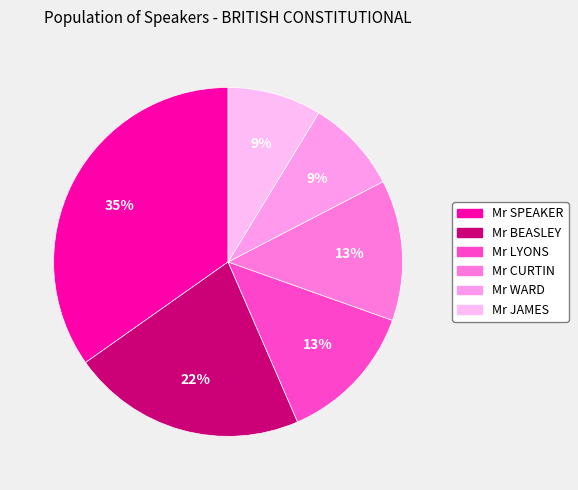

Which slice is the smallest?

Mr WARD